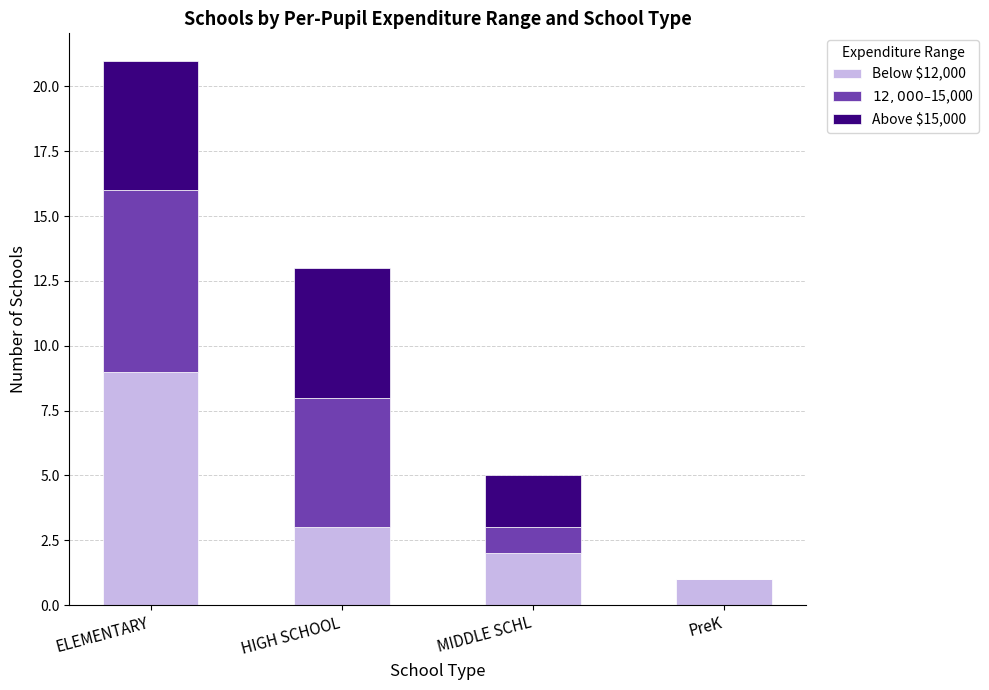

What is the total value across all series at ELEMENTARY?

21